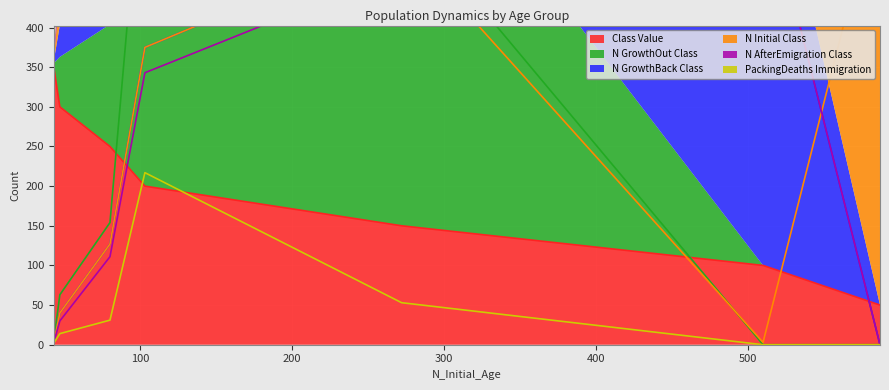

What is the lowest value of the Class Value series?

50